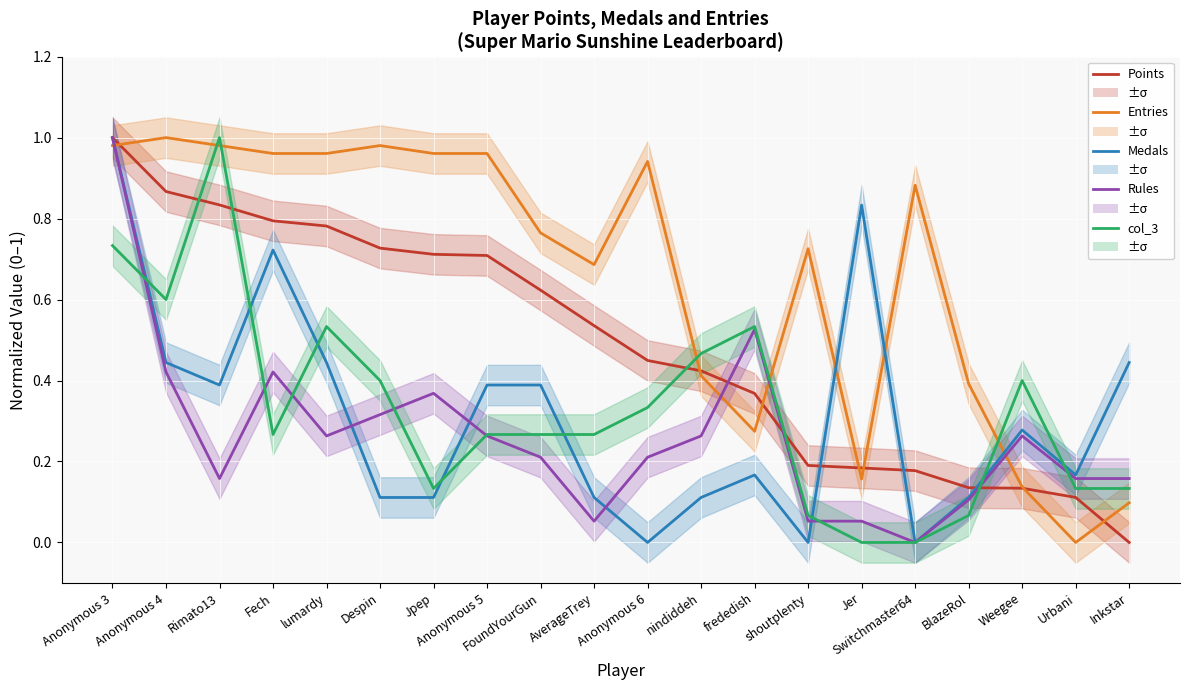

The value of col_3 at FoundYourGun is 0.1. True or false?

False